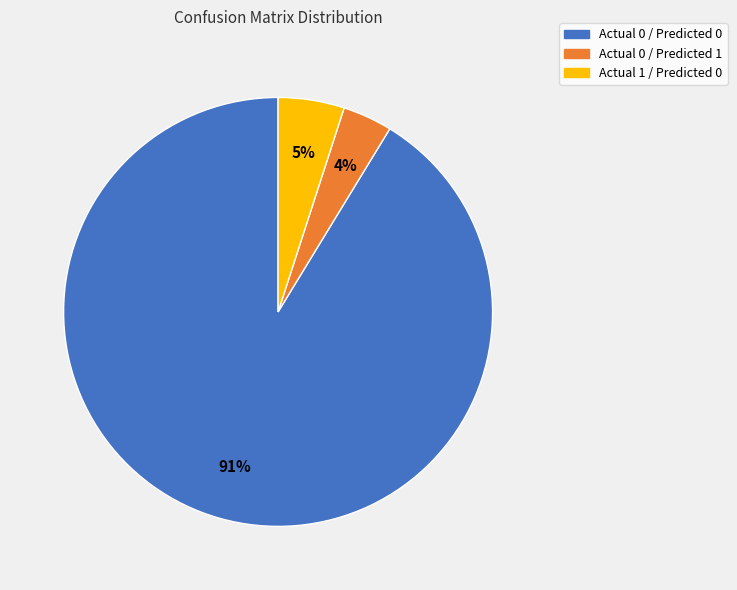

Is there a majority slice in this chart?

Yes